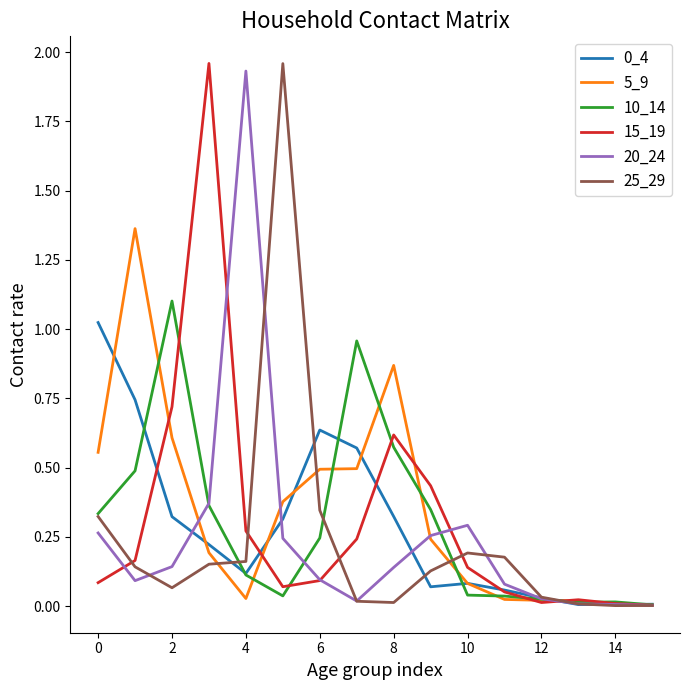

What is the sum of all 20_24 values?

4.0